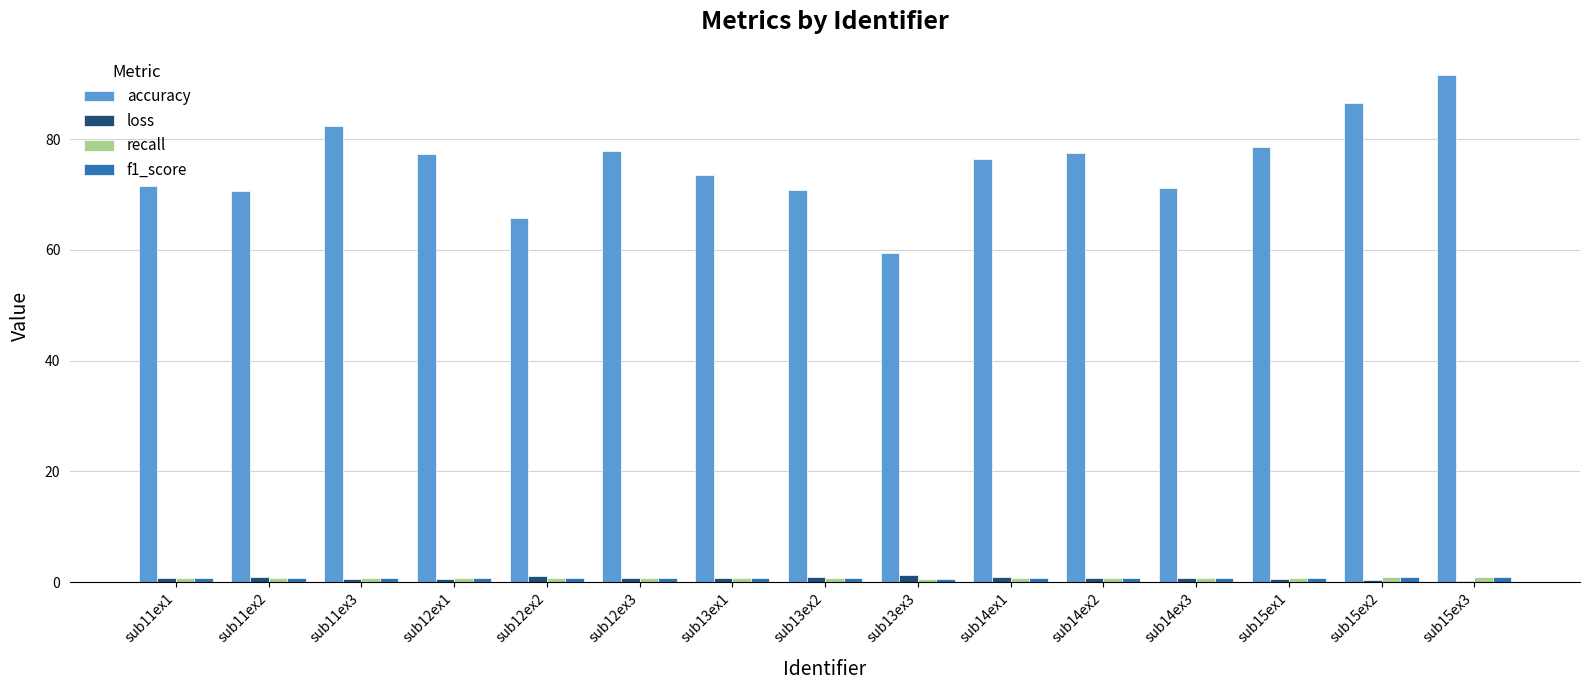

Which series has the largest total across all categories?

accuracy